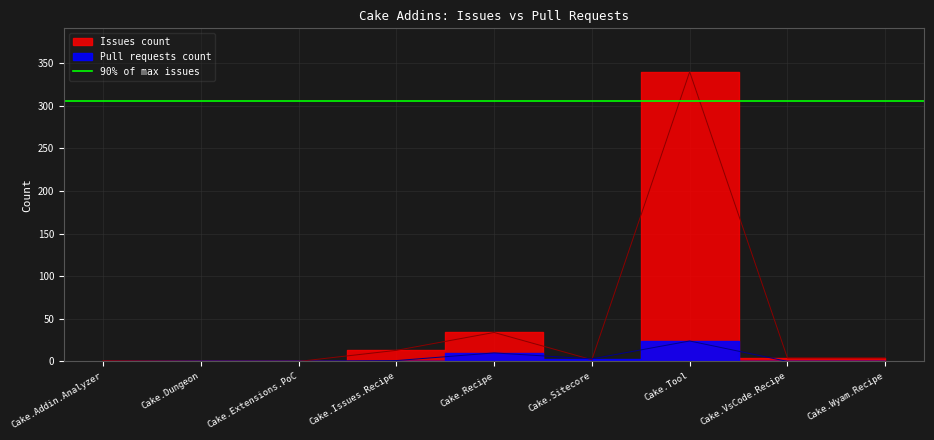

Between Cake.VsCode.Recipe and Cake.Tool, which is larger?

Cake.Tool